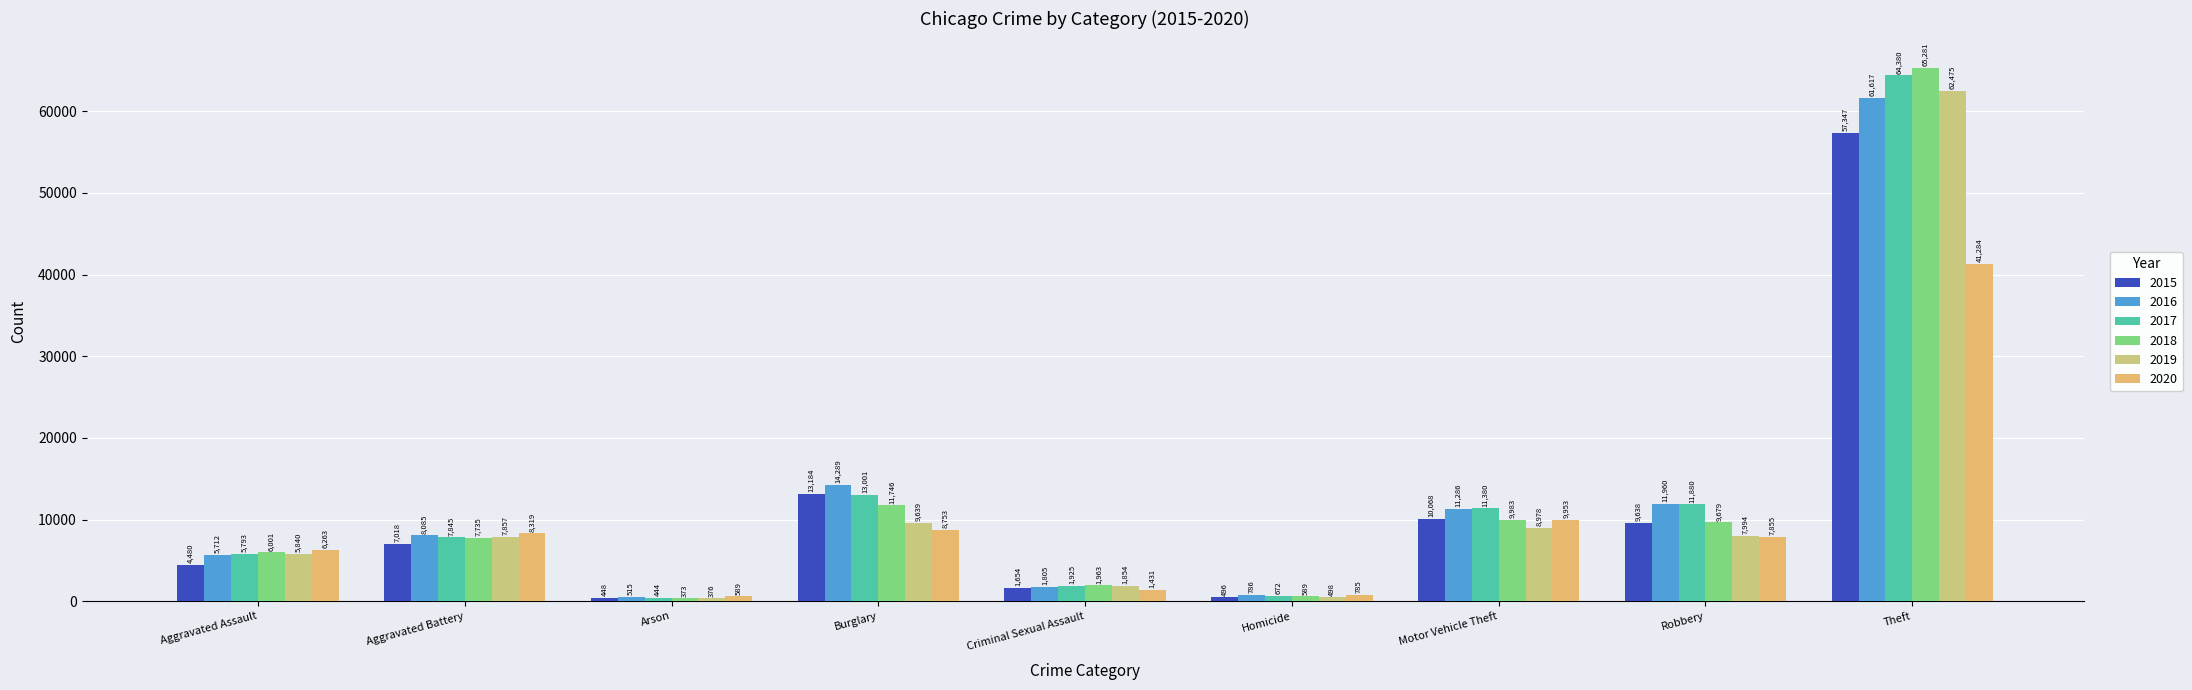

At which category is the sum across all series the highest?

Theft